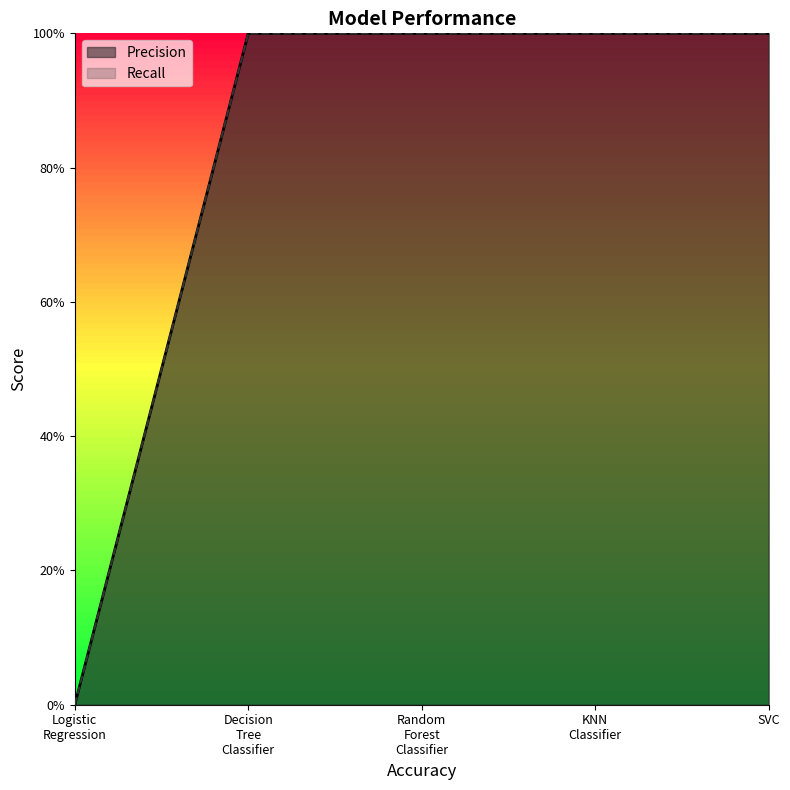

Between Random Forest Classifier and SVC, which series saw the biggest shift?

Precision